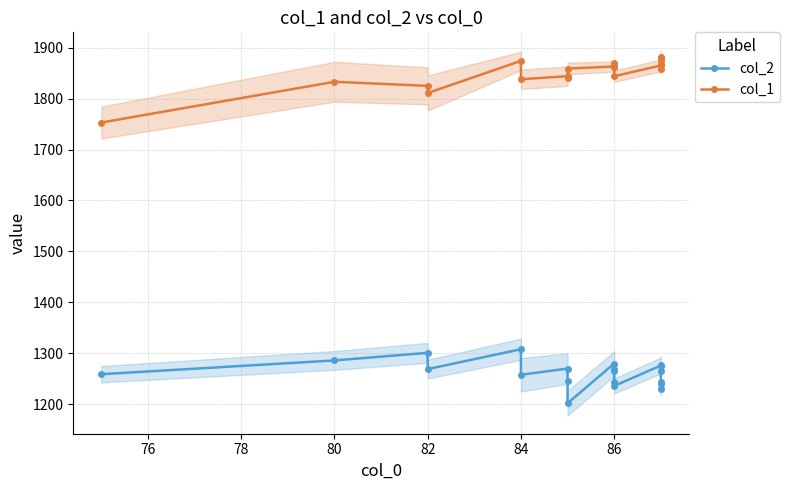

The value of col_2 at 14 is 667. True or false?

False